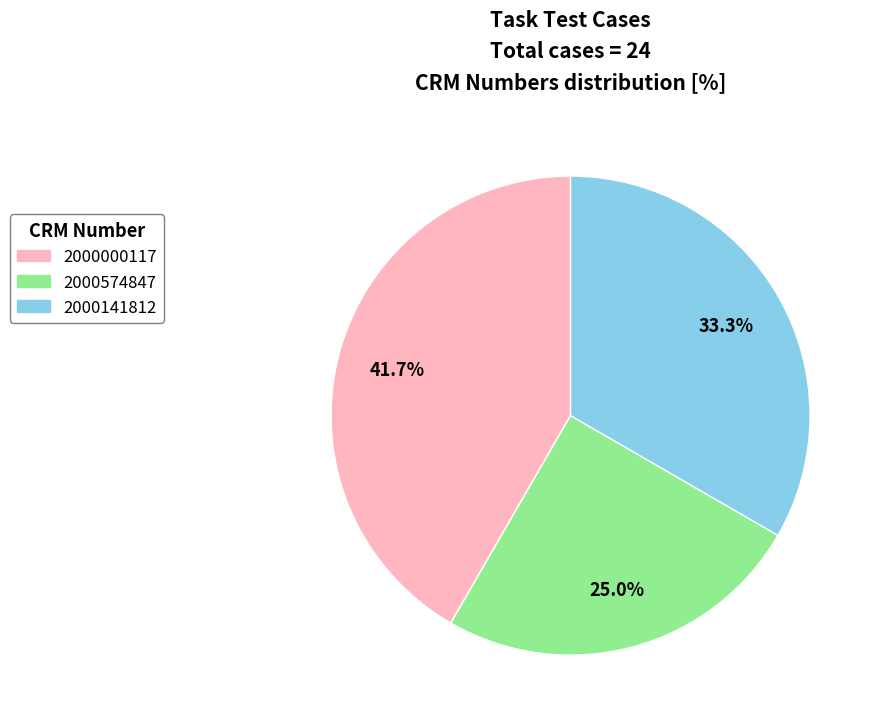

Is there a majority slice in this chart?

No